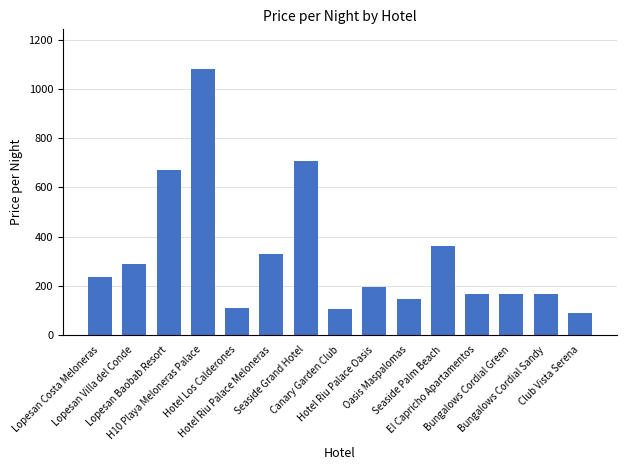

At which label is the value closest to 584?

Lopesan Baobab Resort